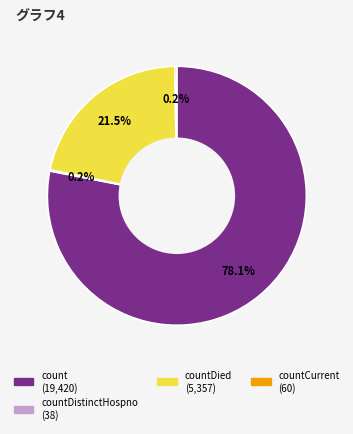

Is there any slice that represents more than half of the pie?

Yes